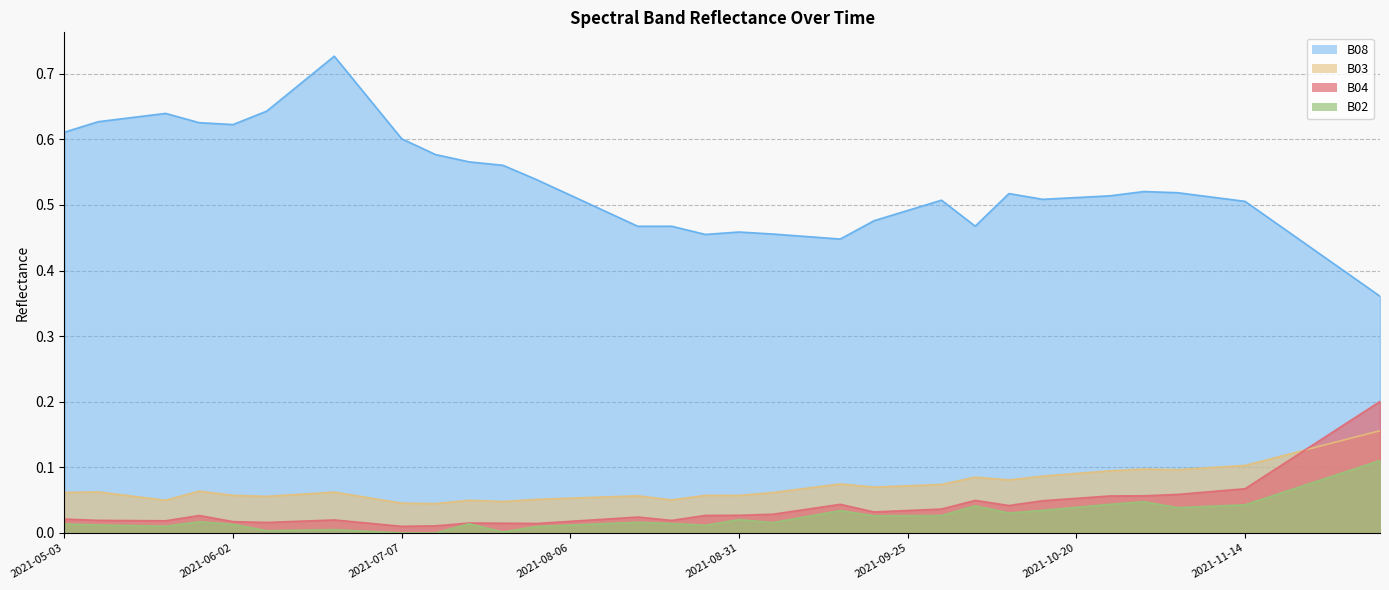

How many interior local peaks does the B08 series have?

7